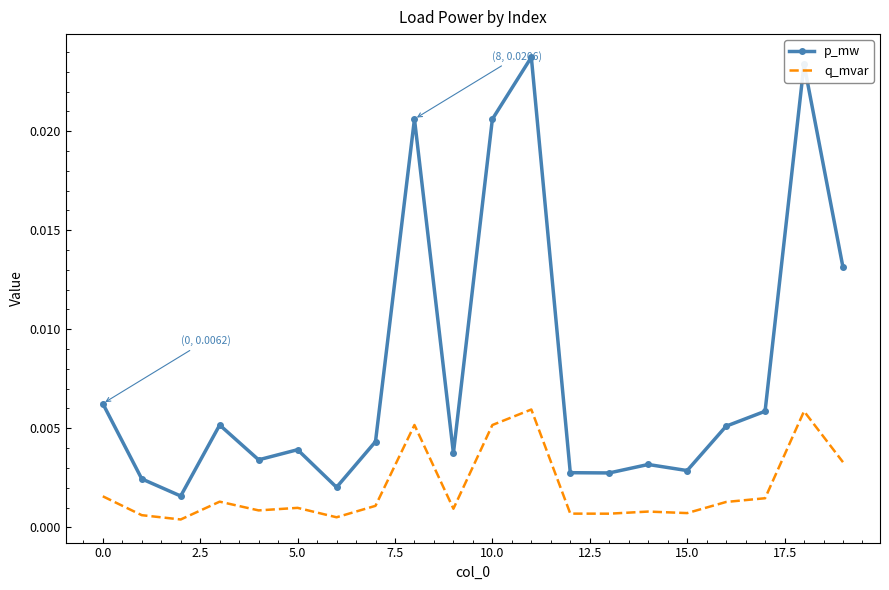

What are all the series names shown in the legend?

p_mw, q_mvar